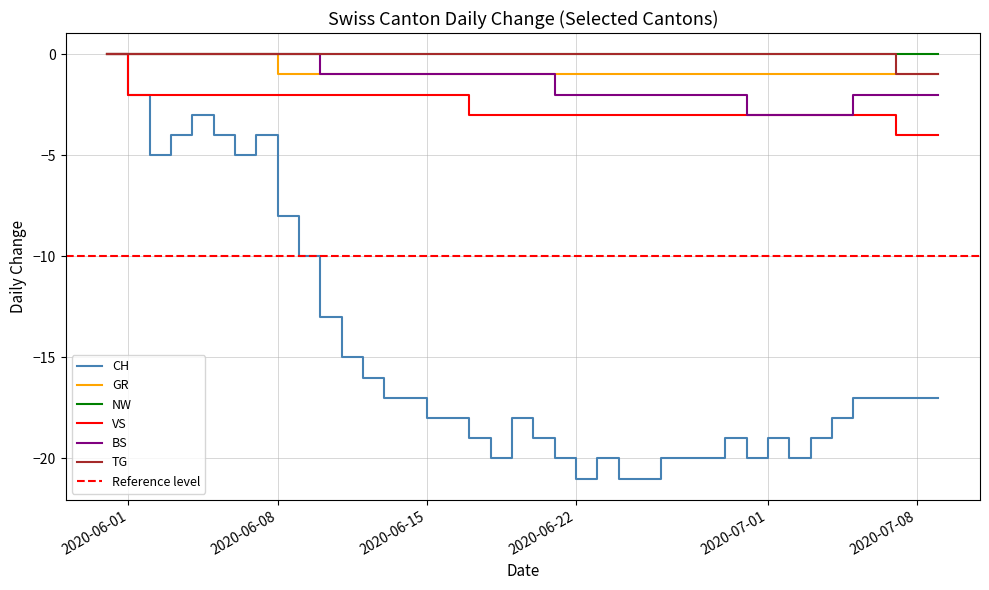

What position from the left is 2020-07-04?

35